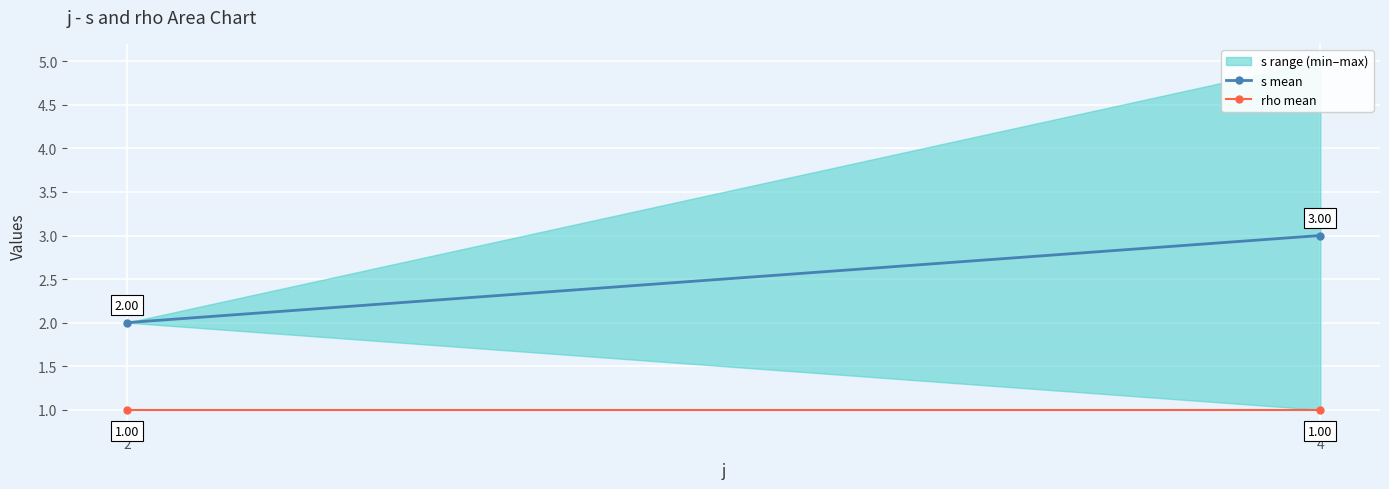

How many categories are shown in the chart?

2